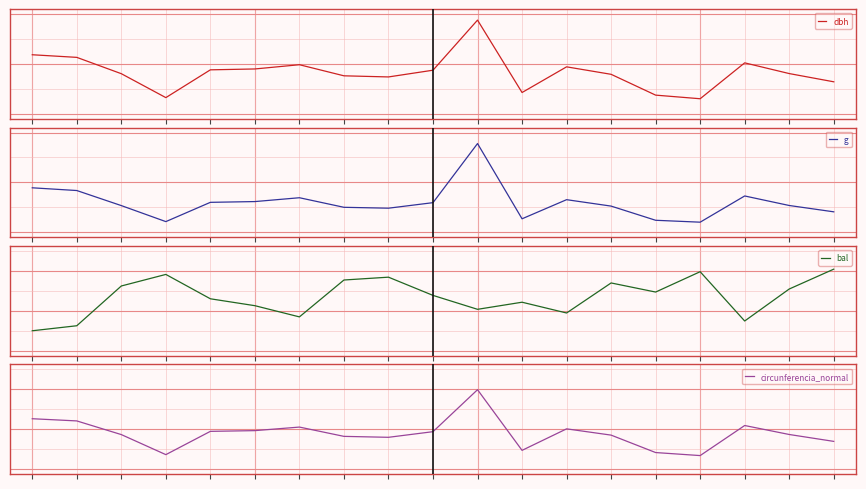

Reading left to right, transcribe all the data shown in this chart.

dbh: 33.7	32.6	26.1	16.5	27.6	28.0	29.7	25.2	24.8	27.5	47.6	18.6	28.9	25.9	17.5	16.1	30.4	26.1	22.9
g: 892.0	837.2	535.0	213.8	600.5	615.8	692.8	500.7	483.1	594.0	1779.5	270.3	653.7	524.8	240.5	202.3	728.2	537.1	410.1
bal: 0.0	1.3	11.2	14.1	8.0	6.3	3.5	12.7	13.4	8.9	5.4	7.2	4.5	12.0	9.7	14.8	2.5	10.5	15.4
circunferencia_normal: 105.9	102.6	82.0	51.8	86.9	88.0	93.3	79.3	77.9	86.4	149.5	58.3	90.6	81.2	55.0	50.4	95.7	82.2	71.8